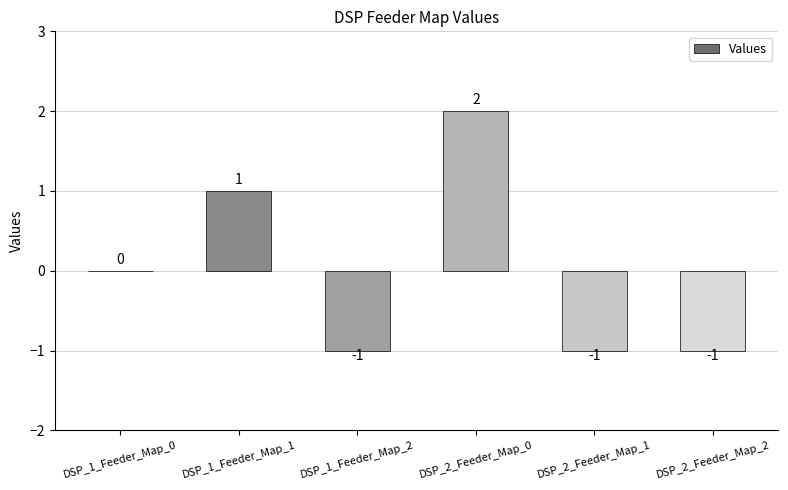

How many values are between -1 and 1?

5